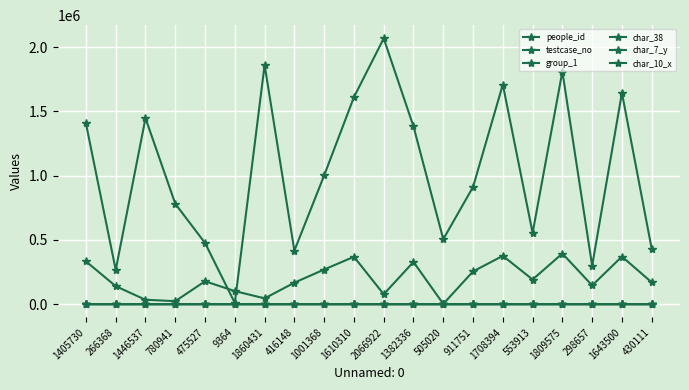

How many values in the char_38 series exceed 0?

7